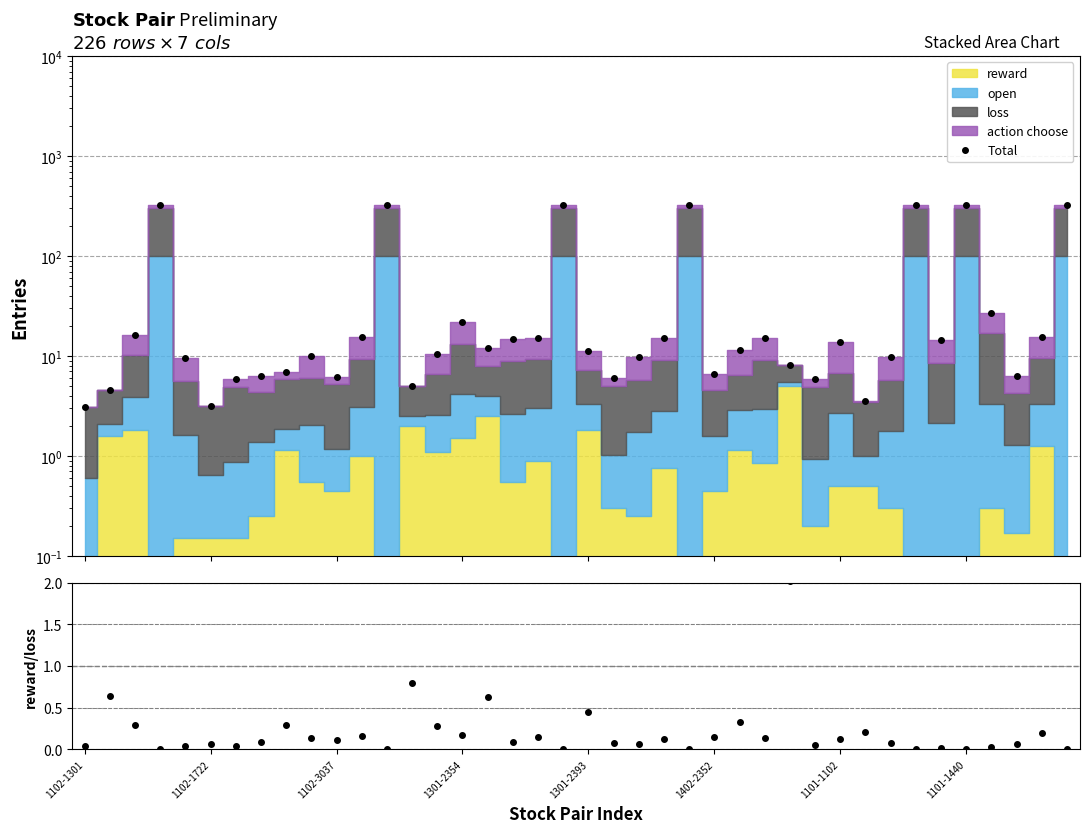

The reward/loss series shows 0.6 at 16. True or false?

True